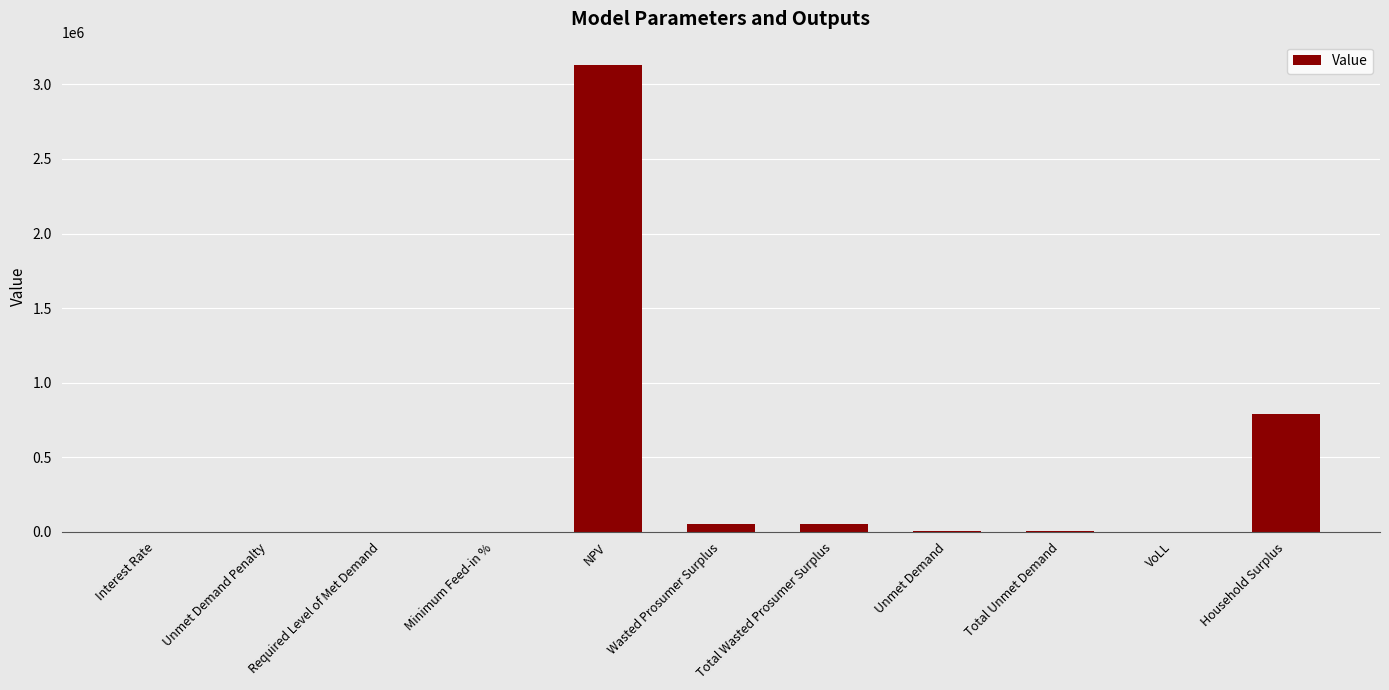

True or false: the data shows -984210.0 at Unmet Demand Penalty.

False